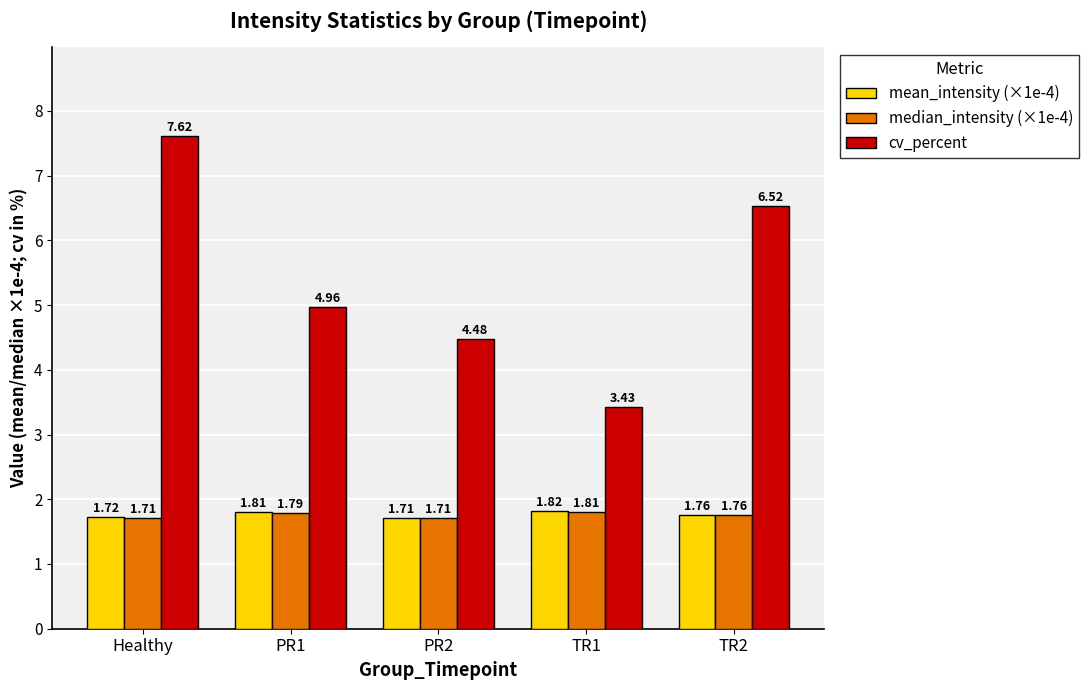

Which series changed the most between PR2 and TR2?

cv_percent